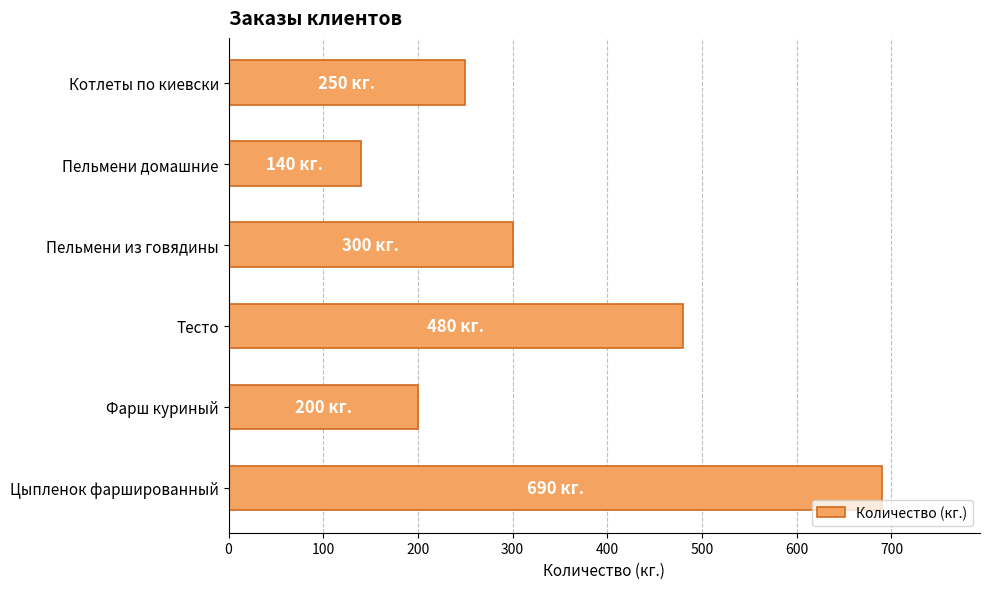

What is the difference between the second highest and minimum values?

340